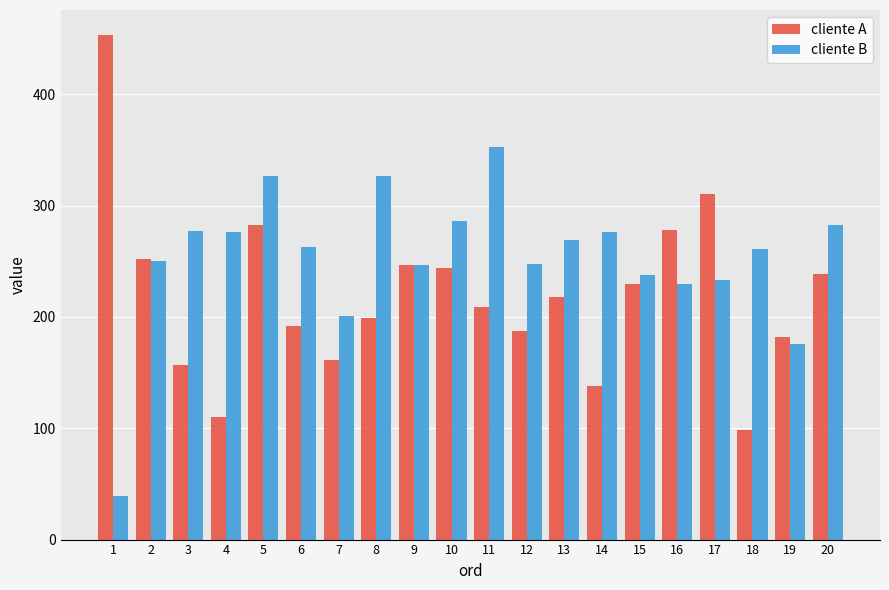

Rank the series by their maximum value, from lowest to highest.

cliente B, cliente A